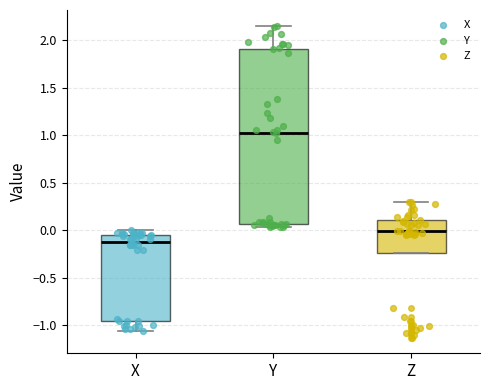

Reading left to right, transcribe this box plot: for each box, give where its median line is, the range the box spans, and where its two whiskers end, as read against the y-axis. The values are not printed on the chart, so give them approximately, as read against the axis.

X: median -0.10, box -0.95 to -0.05, whiskers -1.05 to 0.00
Y: median 1.05, box 0.05 to 1.90, whiskers 0.05 (just below the box's lower edge) to 2.15
Z: median 0.00, box -0.25 to 0.10, whiskers -0.25 to 0.30